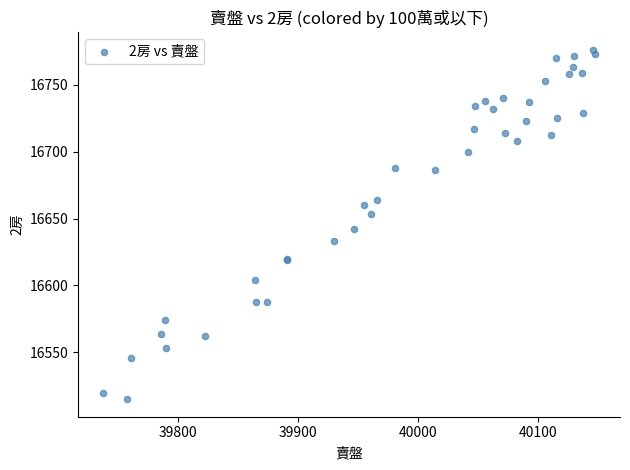

What Y value in the scatter plot is closest to 16645?

16642